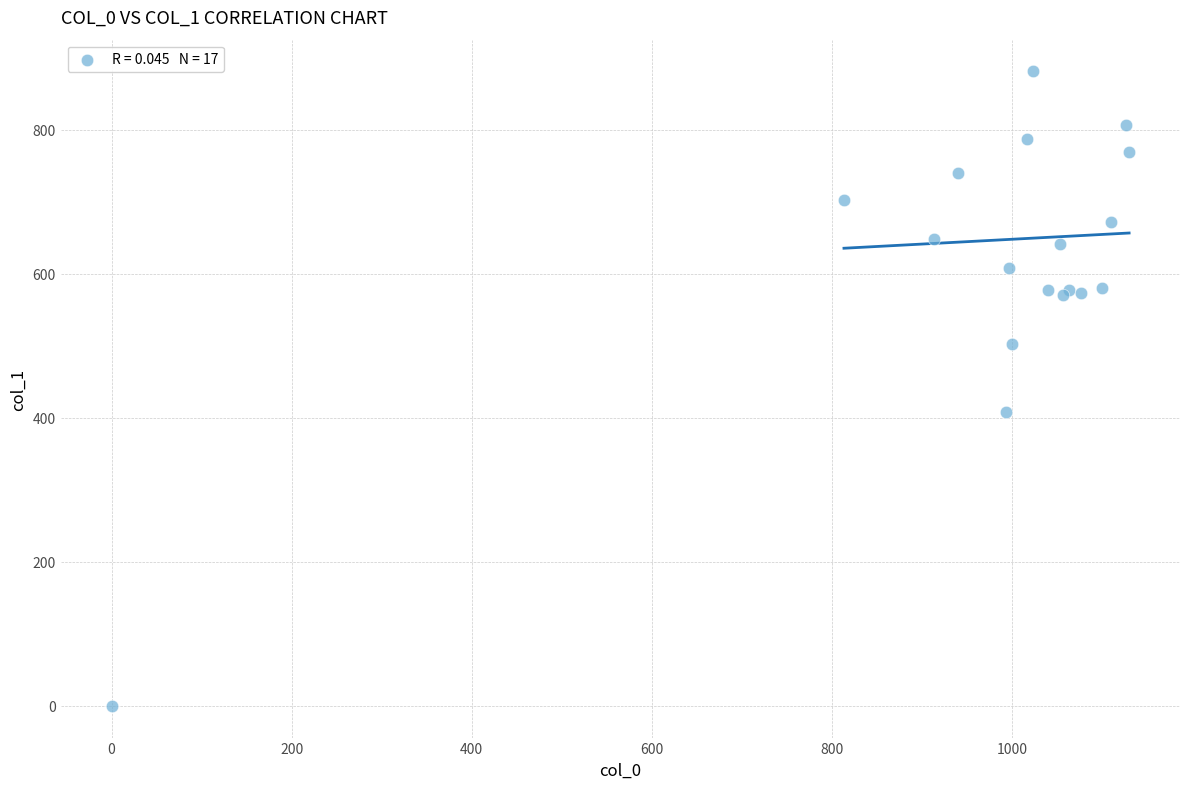

What Y value in the scatter plot is closest to 440?

408.4